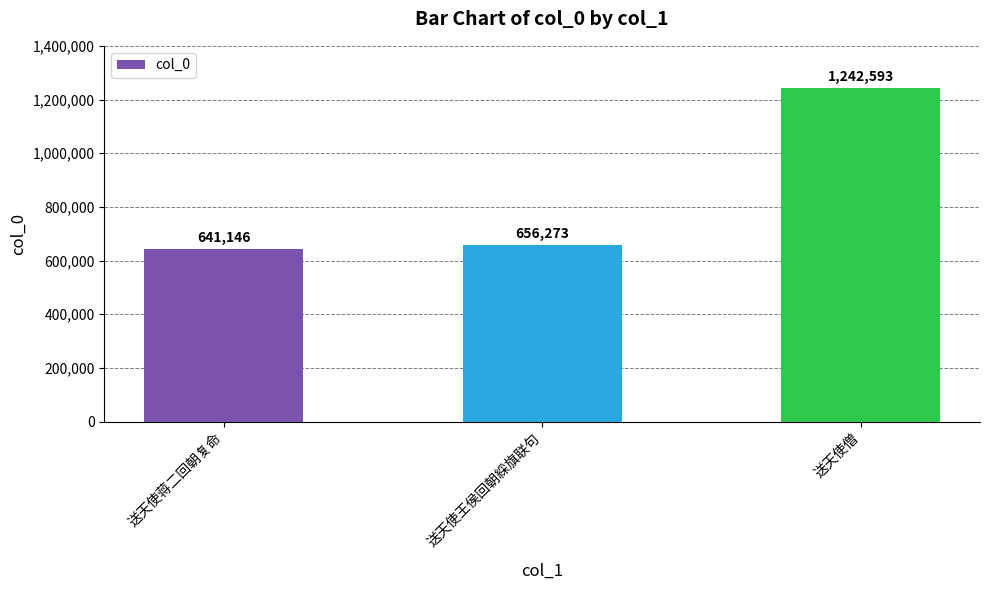

What is the label of the 3rd bar from the right?

送天使蒋二回朝复命